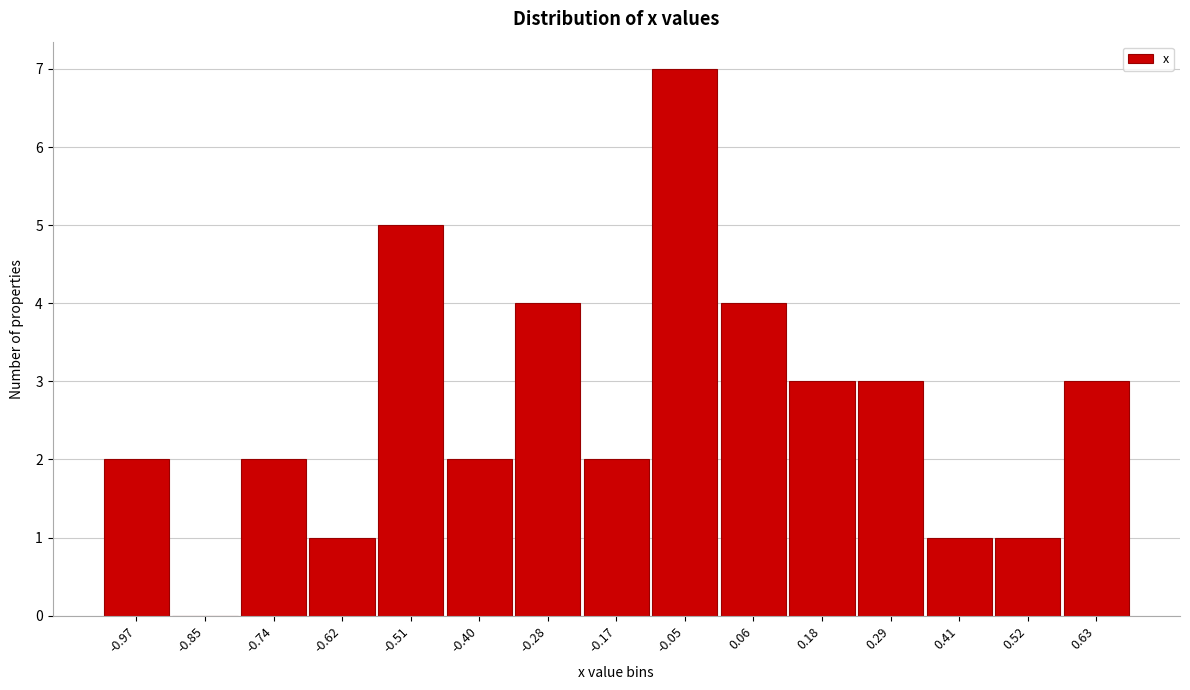

Reading right to left, what are all the values shown in this chart?

0.63=3	0.52=1	0.41=1	0.29=3	0.18=3	0.06=4	-0.05=7	-0.17=2	-0.28=4	-0.40=2	-0.51=5	-0.62=1	-0.74=2	-0.85=0	-0.97=2